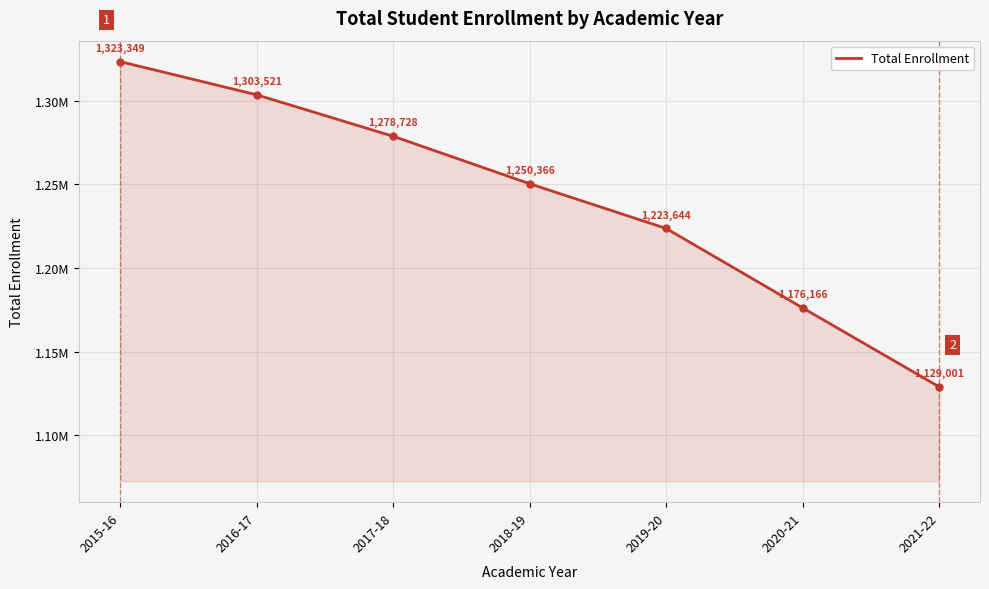

True or false: the data shows 1223644 at 2019-20.

True